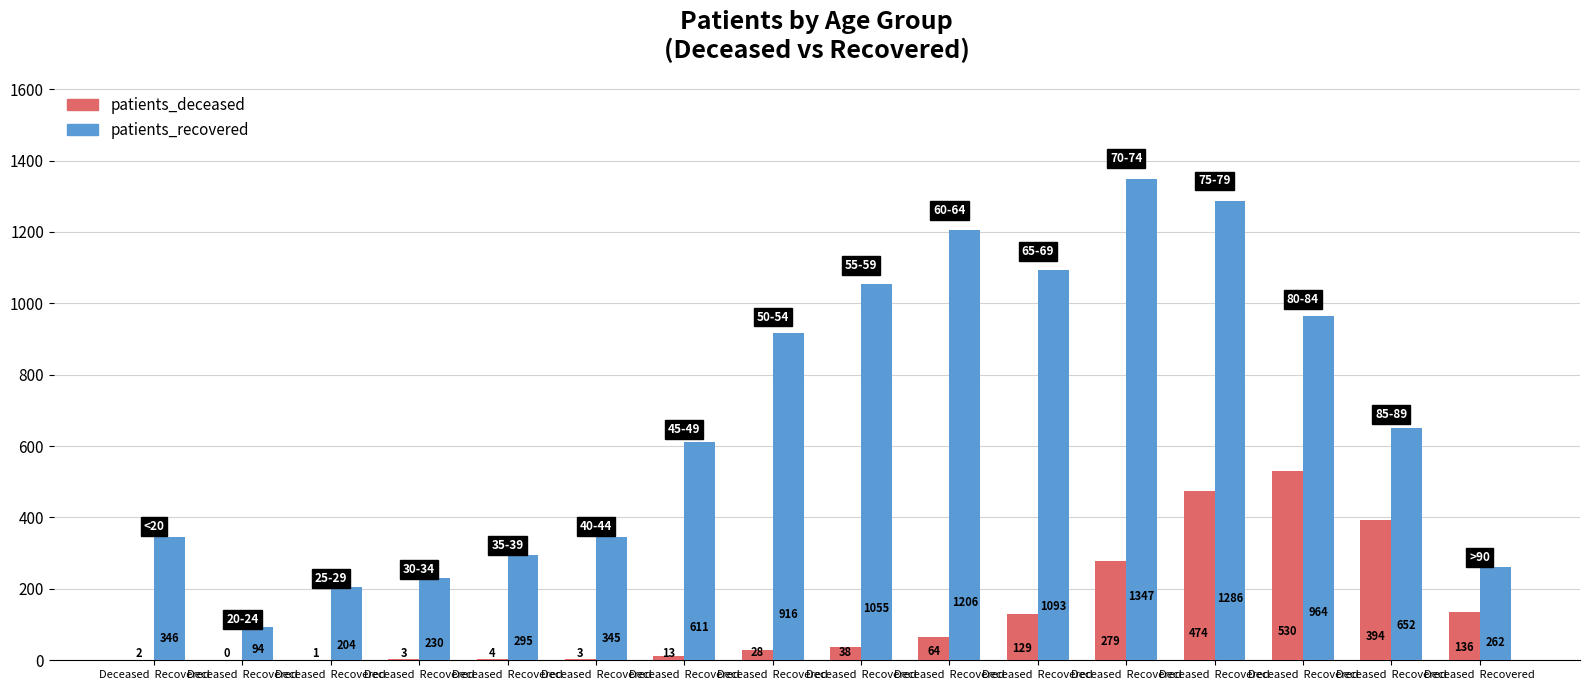

At which label does patients_recovered reach its peak?

Deceased  Recovered